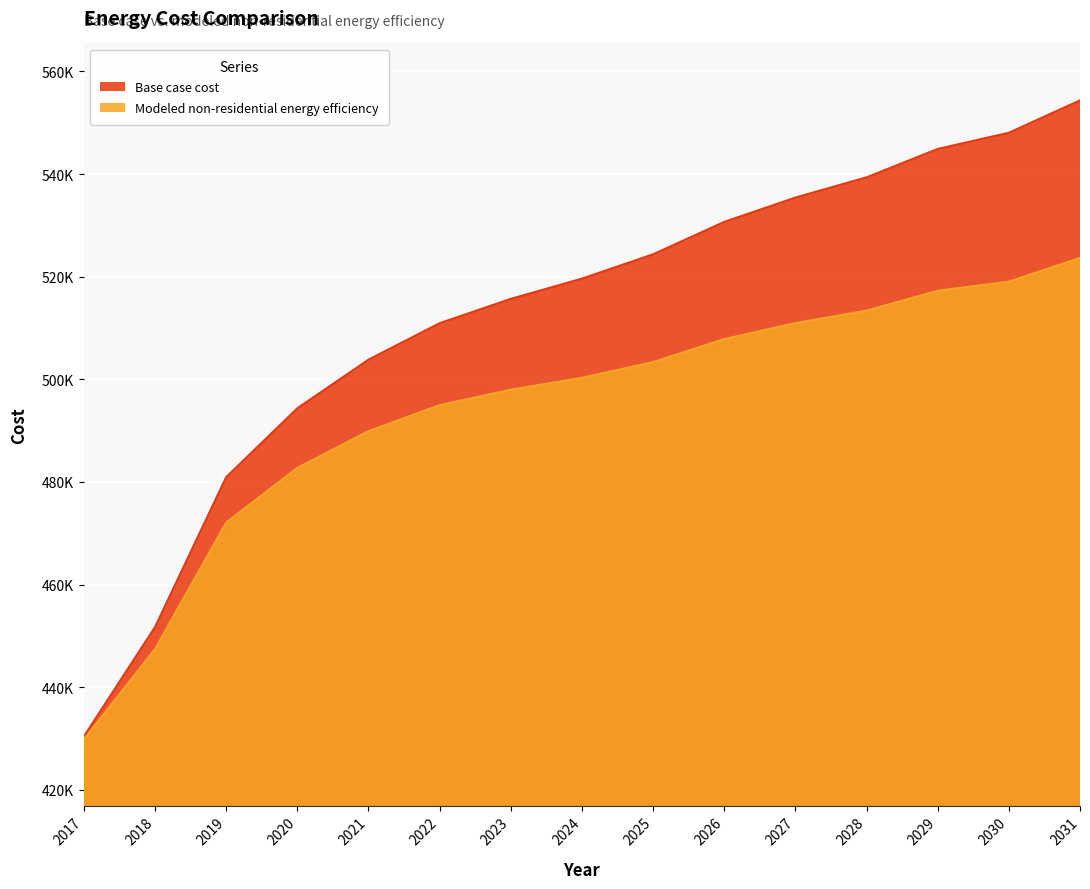

What is the value of the Base case cost point at the 7th from the left?

515682.5